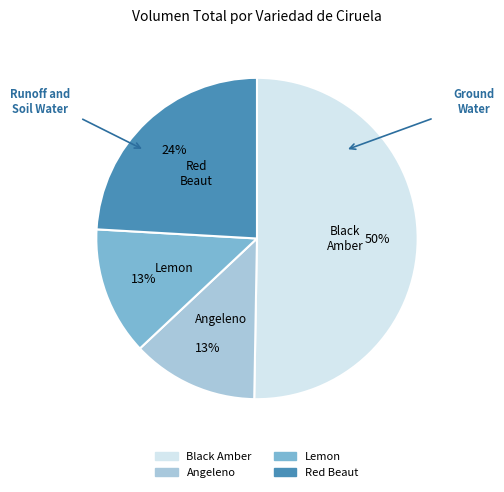

Does Lemon represent more than half of the total?

No